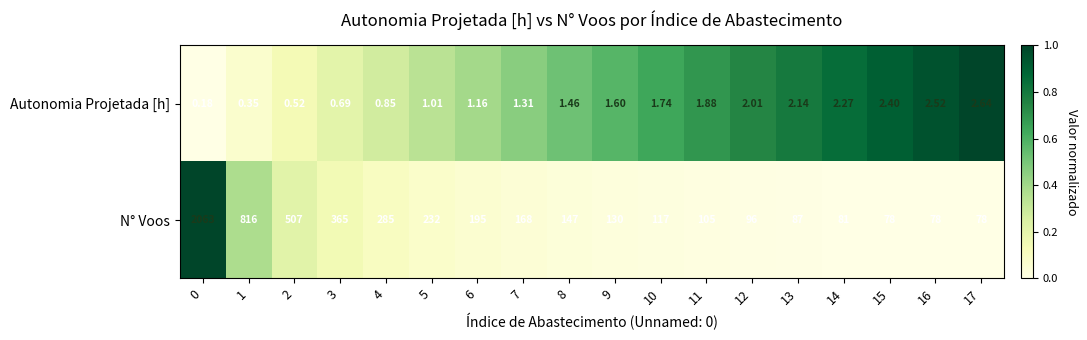

Rank the series at 17 from lowest to highest value.

Autonomia Projetada [h], N° Voos